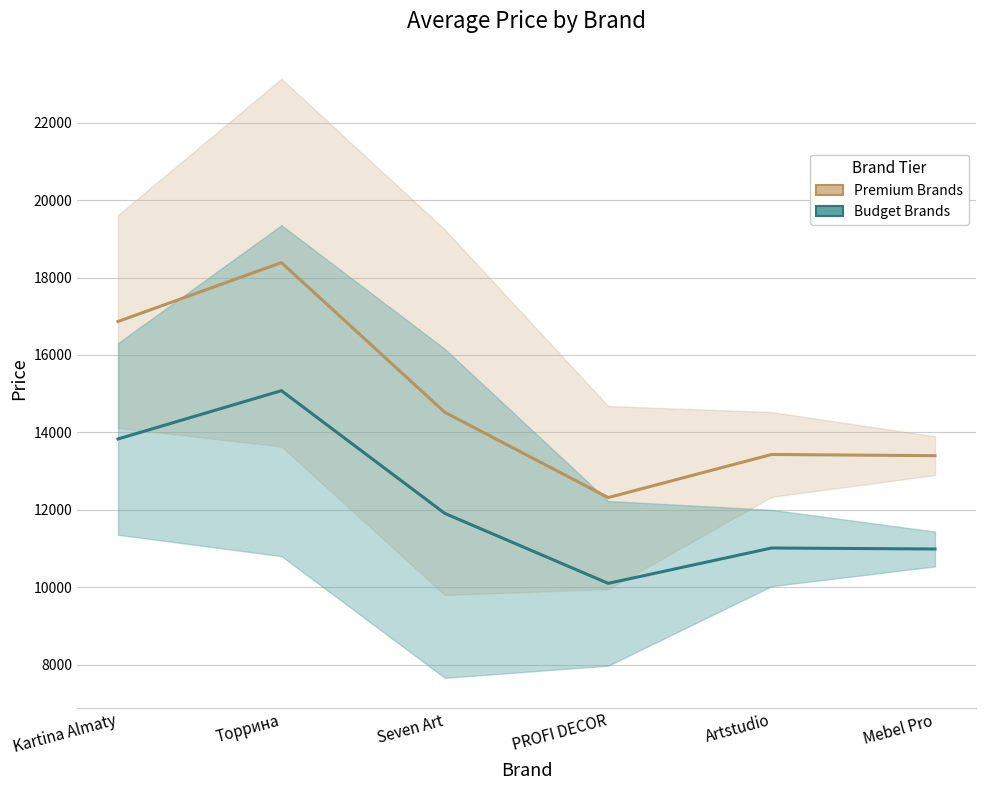

In Premium Brands, how many points are higher than both neighbors (excluding endpoints)?

2